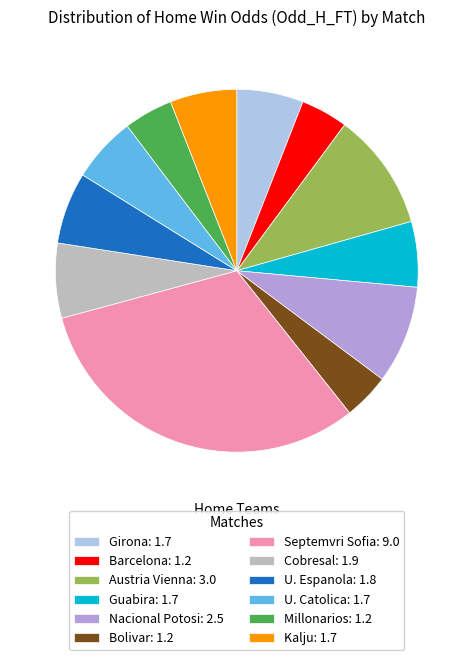

Approximately how many times larger is the value at Bolivar compared to Austria Vienna?

0.4